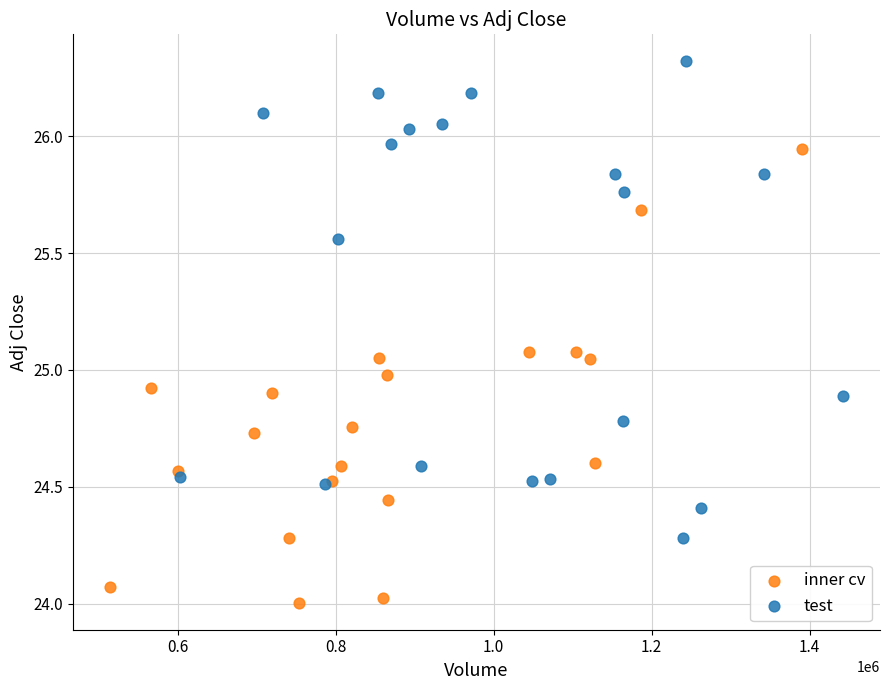

Which series contains the highest Y value?

test